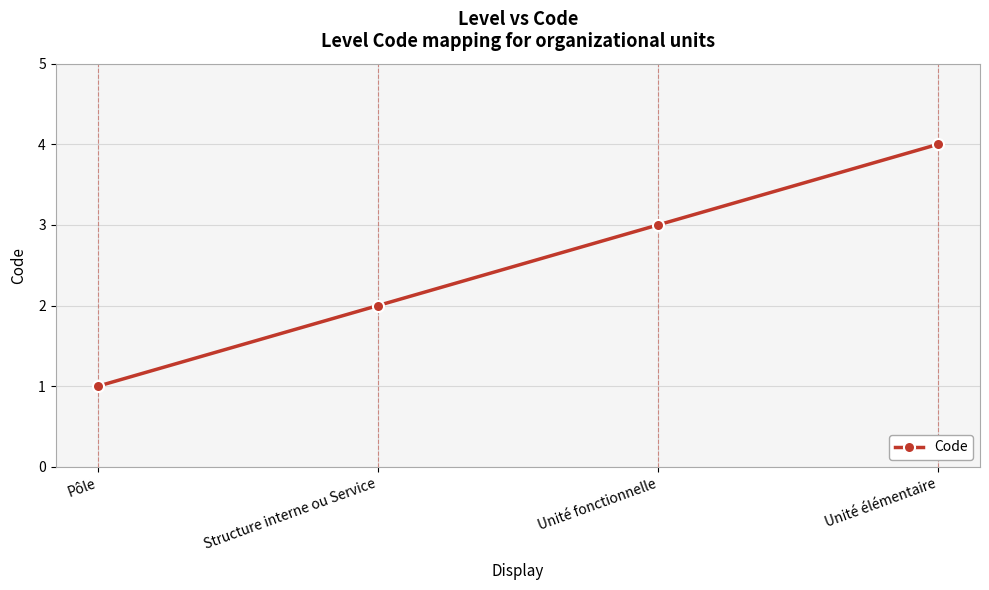

Rank the categories by value from highest to lowest.

Unité élémentaire, Unité fonctionnelle, Structure interne ou Service, Pôle